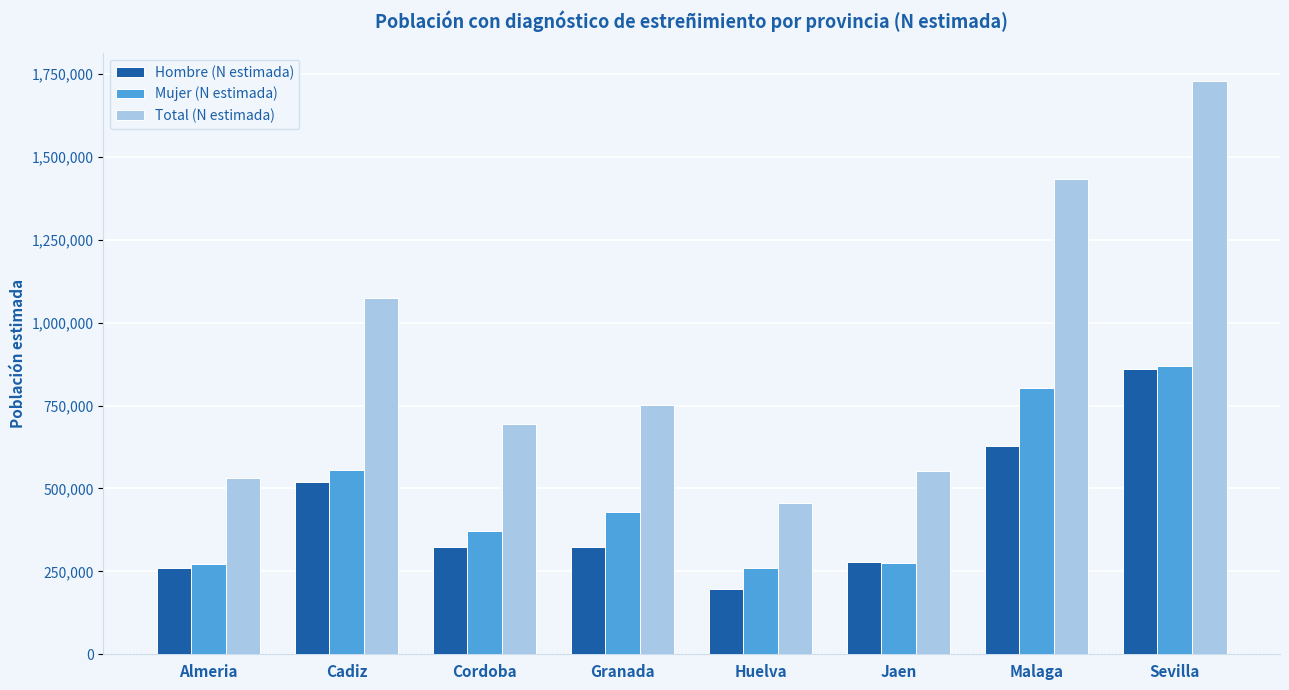

How many bars are there in total?

24